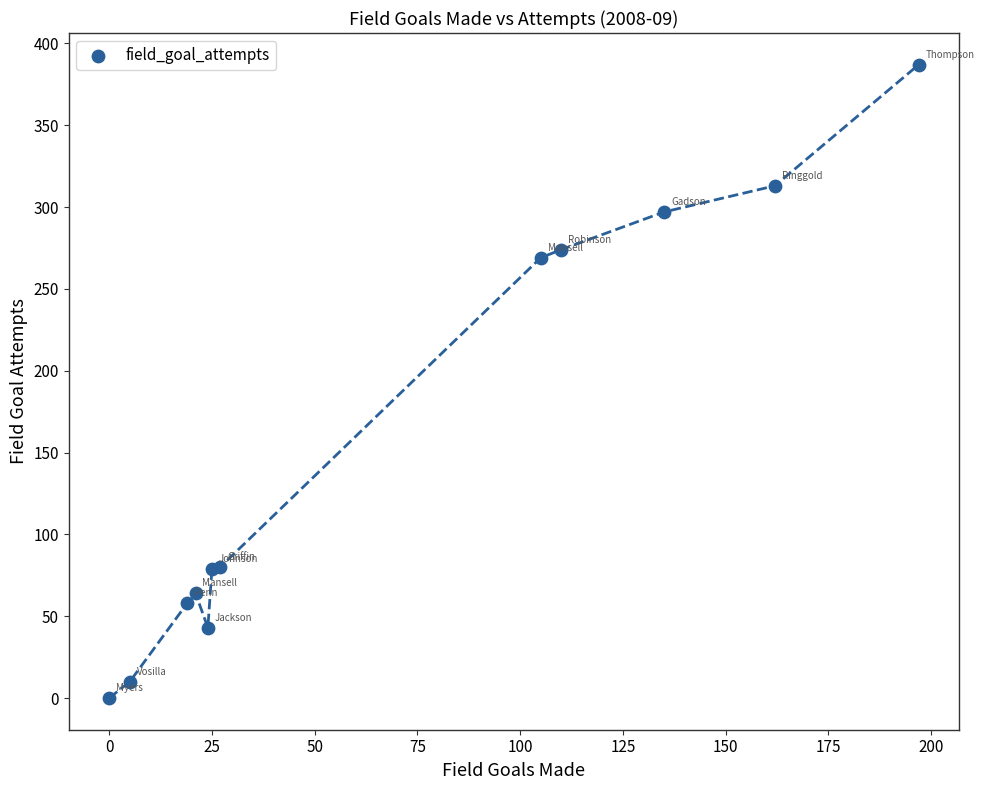

What Y value in the scatter plot is closest to 193?

269